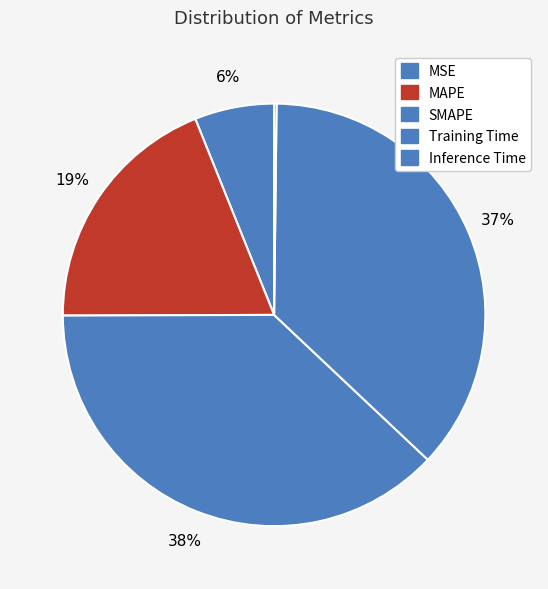

To the nearest percent, what is the combined percentage of SMAPE and Training Time?

75%